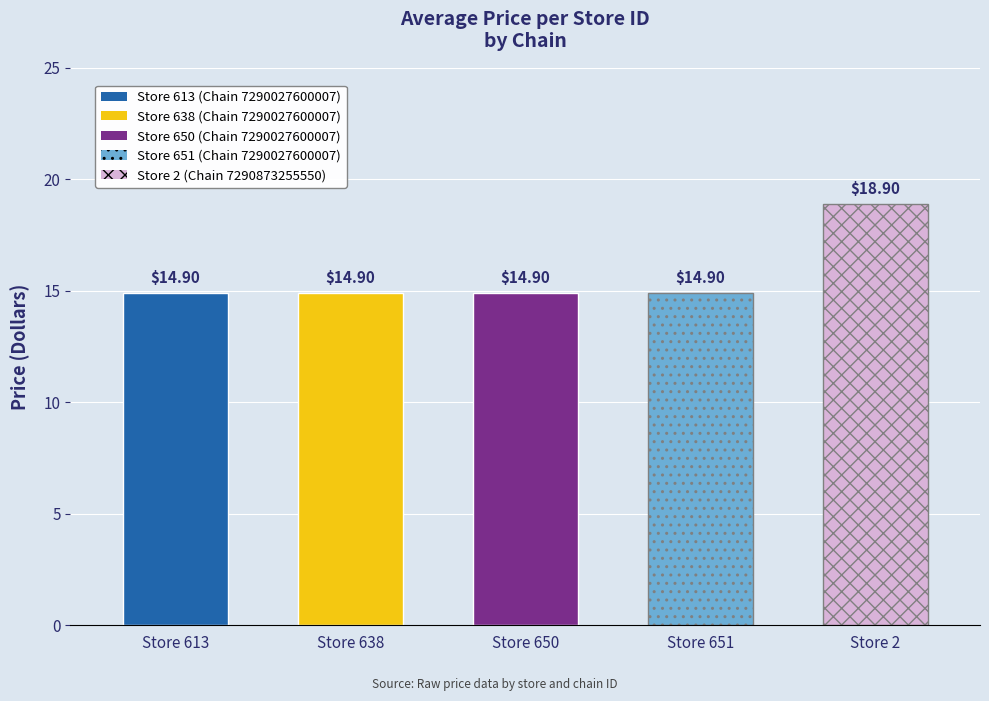

What is the sum of the values at 651 and 613?

29.8